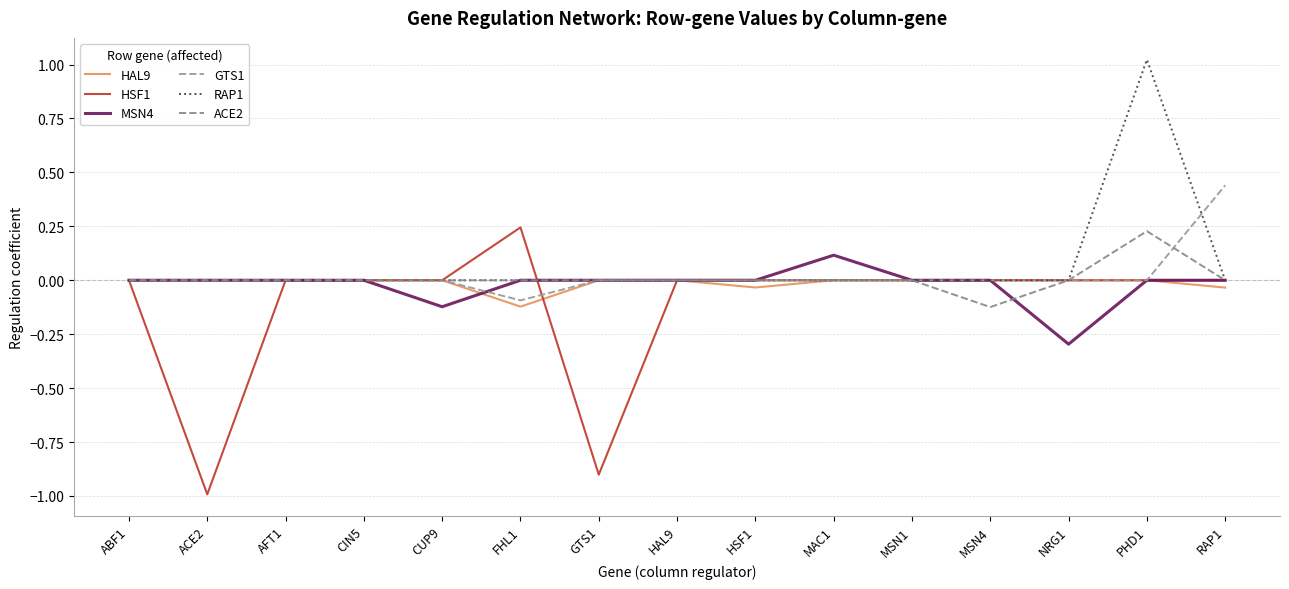

Does the chart have visible grid lines?

Yes